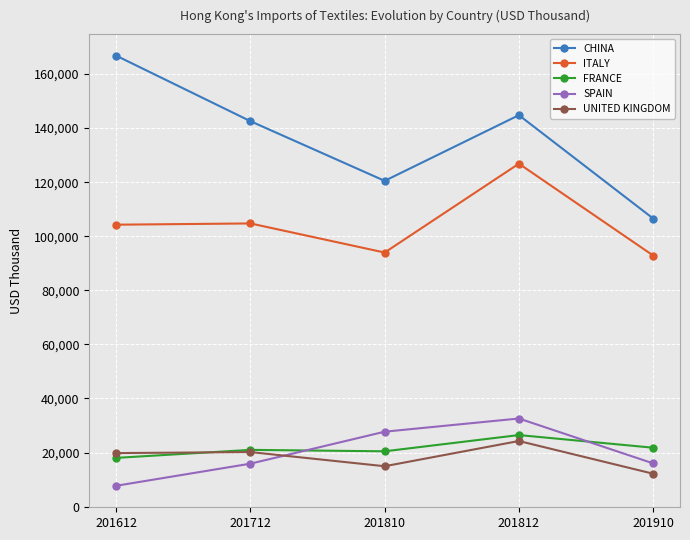

What is the smallest value displayed?

7724.7